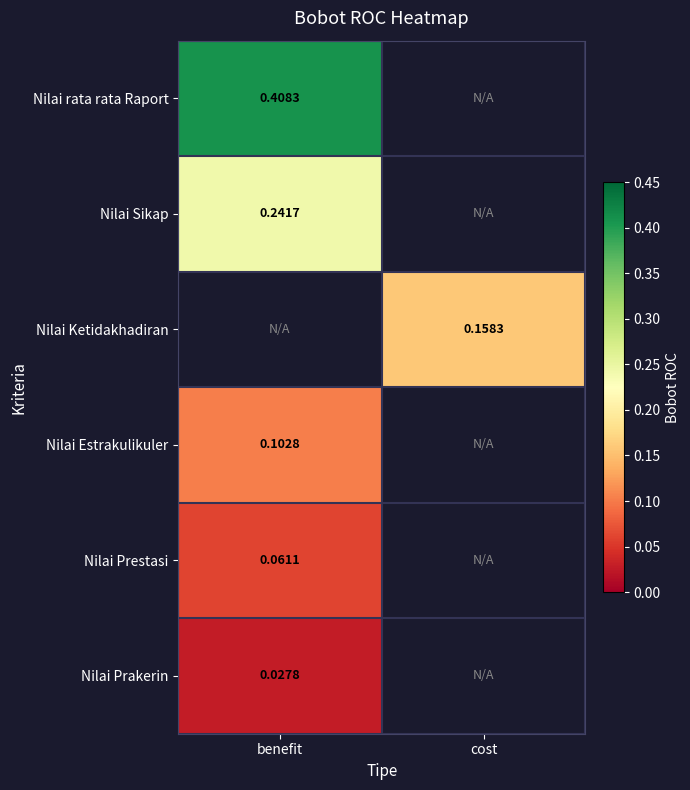

Is the value of Nilai Sikap at benefit greater than the value of Nilai Estrakulikuler at benefit?

Yes